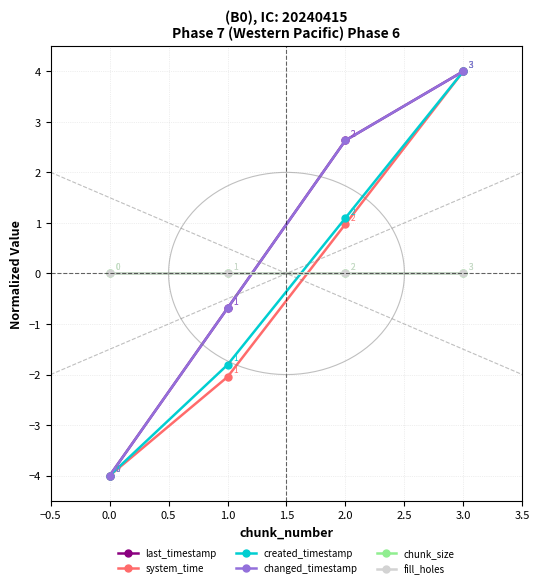

Which series has the largest range (max minus min)?

last_timestamp